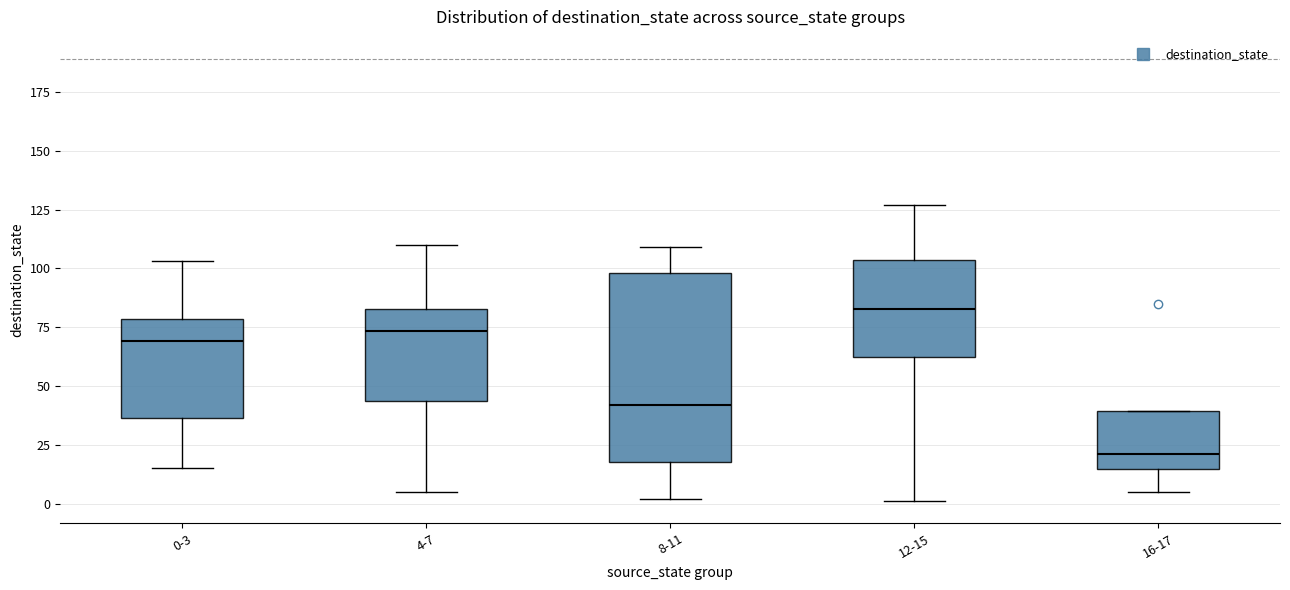

Reading left to right, transcribe this box plot: for each box, give where its median line is, the range the box spans, and where its two whiskers end, as read against the y-axis. The values are not printed on the chart, so give them approximately, as read against the axis.

0-3: median 70, box 35 to 80, whiskers 15 to 105
4-7: median 75, box 45 to 85, whiskers 5 to 110
8-11: median 40, box 20 to 100, whiskers 0 to 110
12-15: median 85, box 65 to 105, whiskers 0 to 125
16-17: median 20, box 15 to 40, whiskers 5 to 40